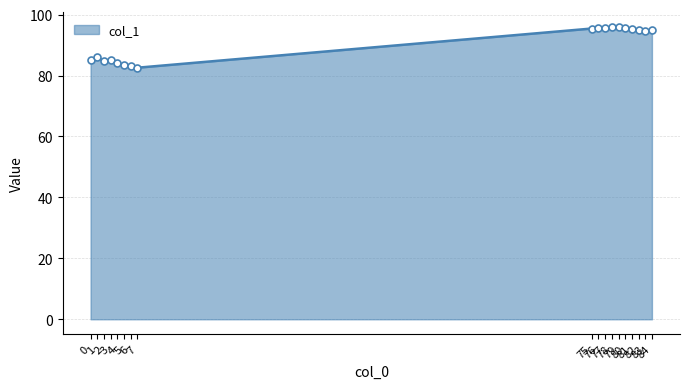

Reading left to right, extract all data points from this chart.

0=85.1	1=86.0	2=84.7	3=85.1	4=84.0	5=83.3	6=83.2	7=82.6	75=95.4	76=95.7	77=95.6	78=95.9	79=95.8	80=95.5	81=95.2	82=94.9	83=94.8	84=94.8